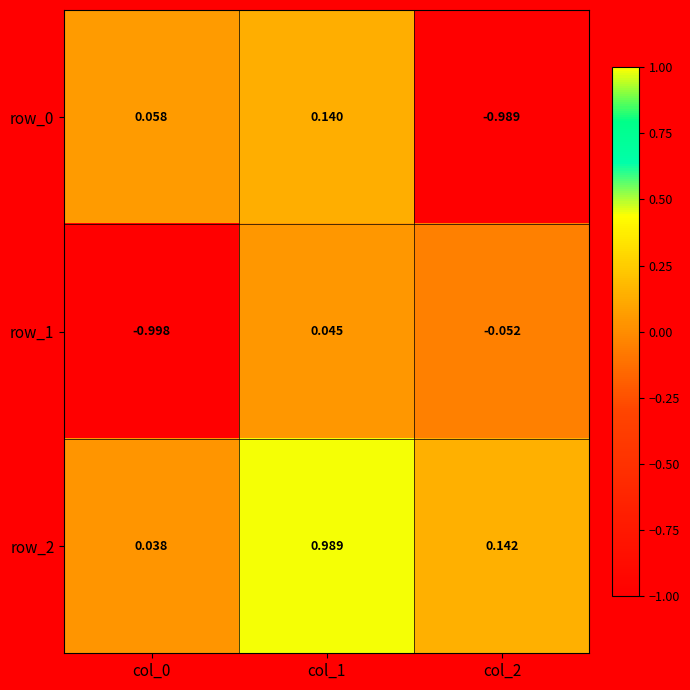

Reading left to right, transcribe all the data shown in this chart.

row_0: 0.1	0.1	-1.0
row_1: -1.0	0.0	-0.1
row_2: 0.0	1.0	0.1